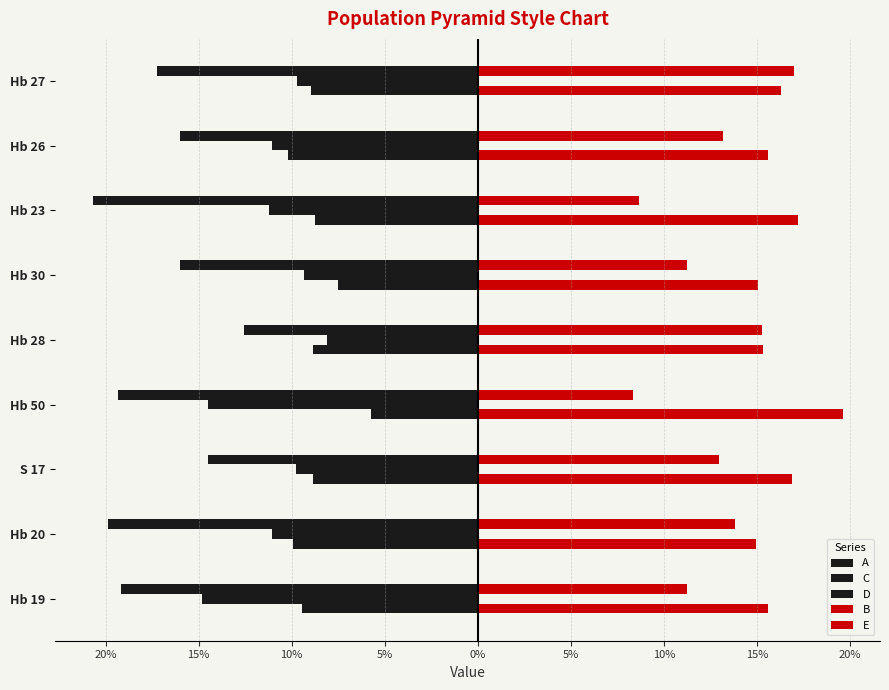

What is the sum of all E values?

146.4